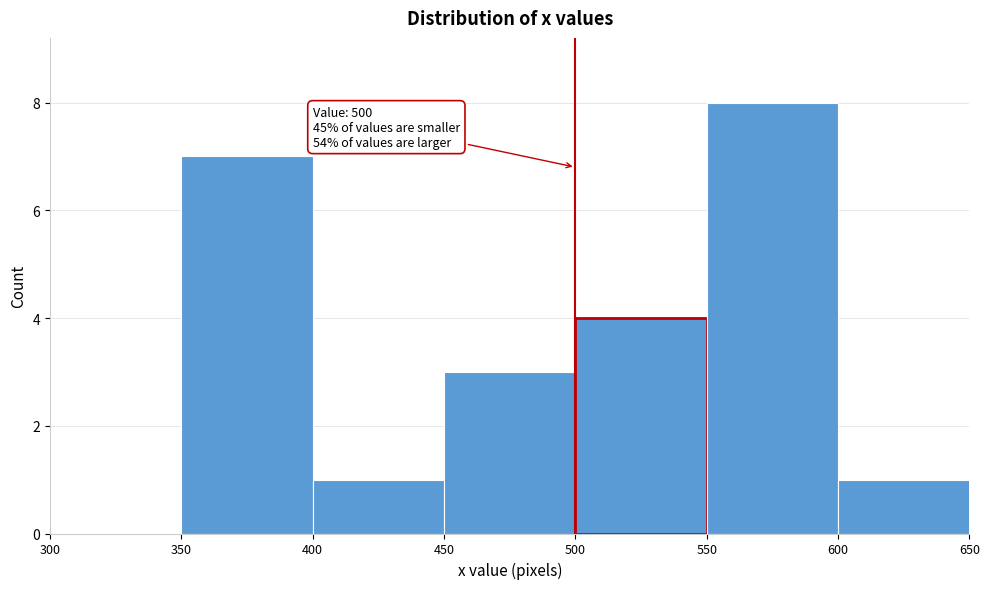

Over which range of the x-axis is the bar tallest?

550 to 600